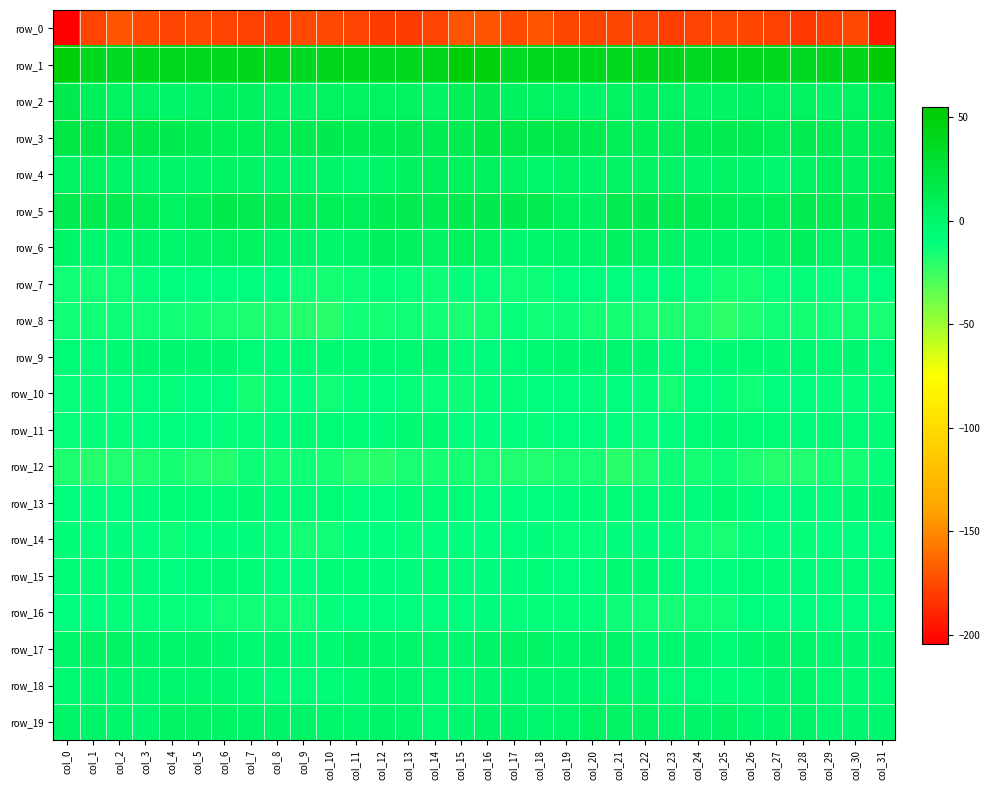

Count the number of categories in the chart.

32